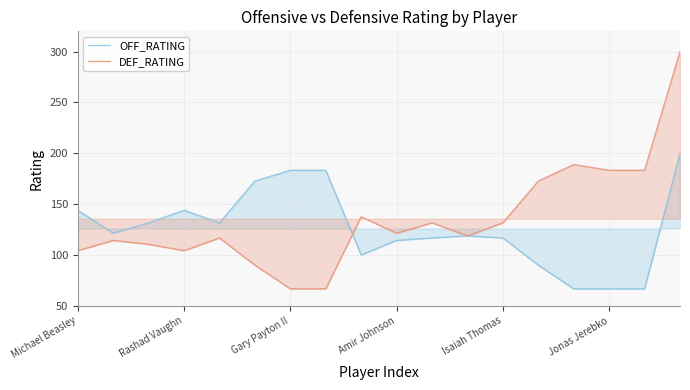

Where is the first local maximum for OFF_RATING?

Rashad Vaughn